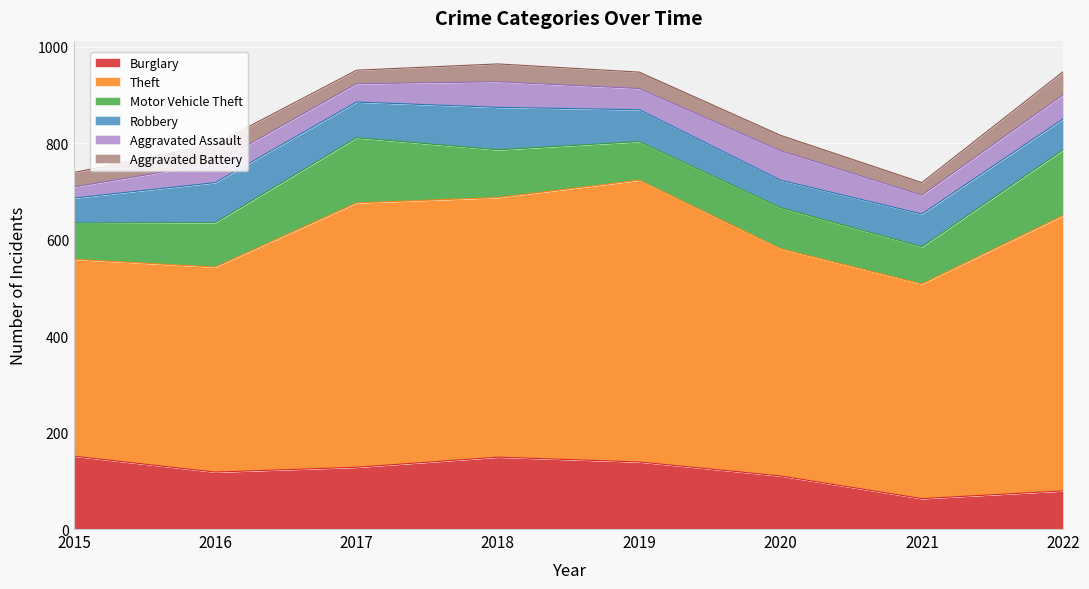

Reading right to left, transcribe all the data shown in this chart.

Burglary: 2022=79	2021=63	2020=110	2019=139	2018=149	2017=128	2016=118	2015=151
Theft: 2022=571	2021=445	2020=471	2019=584	2018=538	2017=548	2016=425	2015=408
Motor Vehicle Theft: 2022=136	2021=77	2020=85	2019=80	2018=99	2017=135	2016=92	2015=75
Robbery: 2022=64	2021=68	2020=57	2019=66	2018=88	2017=74	2016=83	2015=52
Aggravated Assault: 2022=50	2021=39	2020=61	2019=44	2018=53	2017=38	2016=40	2015=23
Aggravated Battery: 2022=48	2021=26	2020=32	2019=34	2018=37	2017=28	2016=40	2015=30